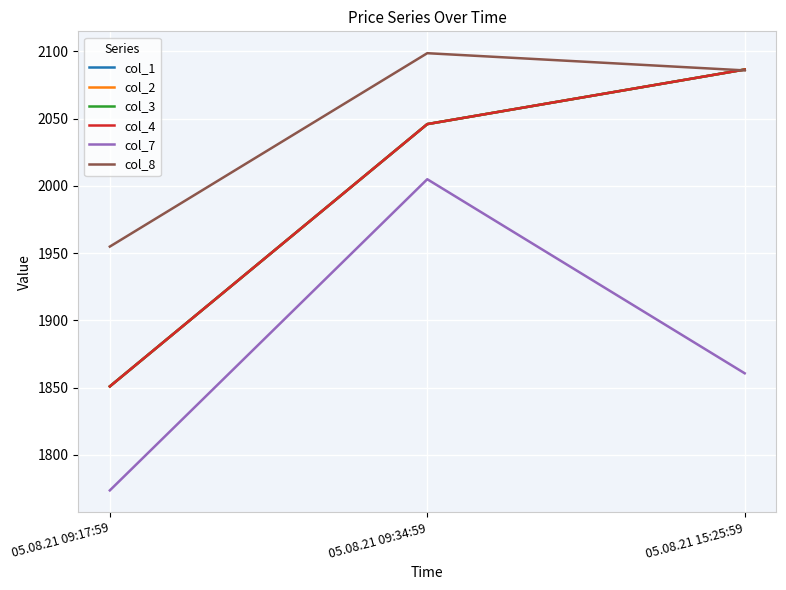

Reading left to right, list all the values displayed in this chart.

col_1: 1850.8	2046.0	2086.6
col_2: 1850.8	2046.0	2086.6
col_3: 1850.8	2046.0	2086.6
col_4: 1850.8	2046.0	2086.6
col_7: 1773.5	2005.0	1860.6
col_8: 1954.8	2098.7	2085.9